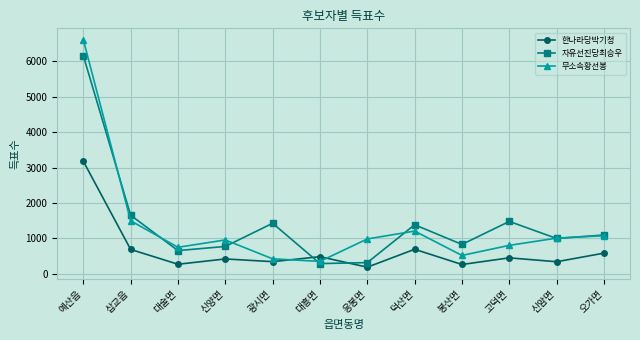

True or false: 무소속황선봉 and 자유선진당최승우 intersect in this chart.

True